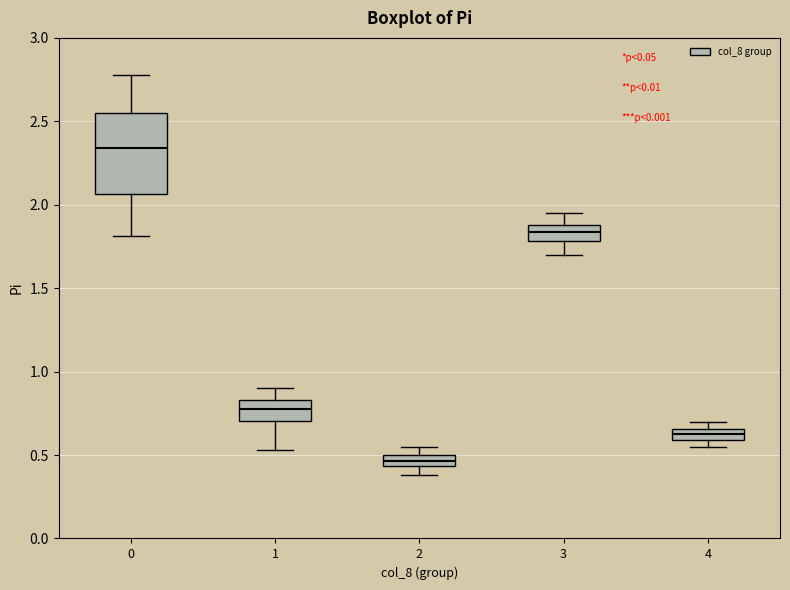

Where is the lower edge of the box at x = 2 on the y-axis? The values are not printed on the chart, so give them approximately, as read against the axis.

0.45